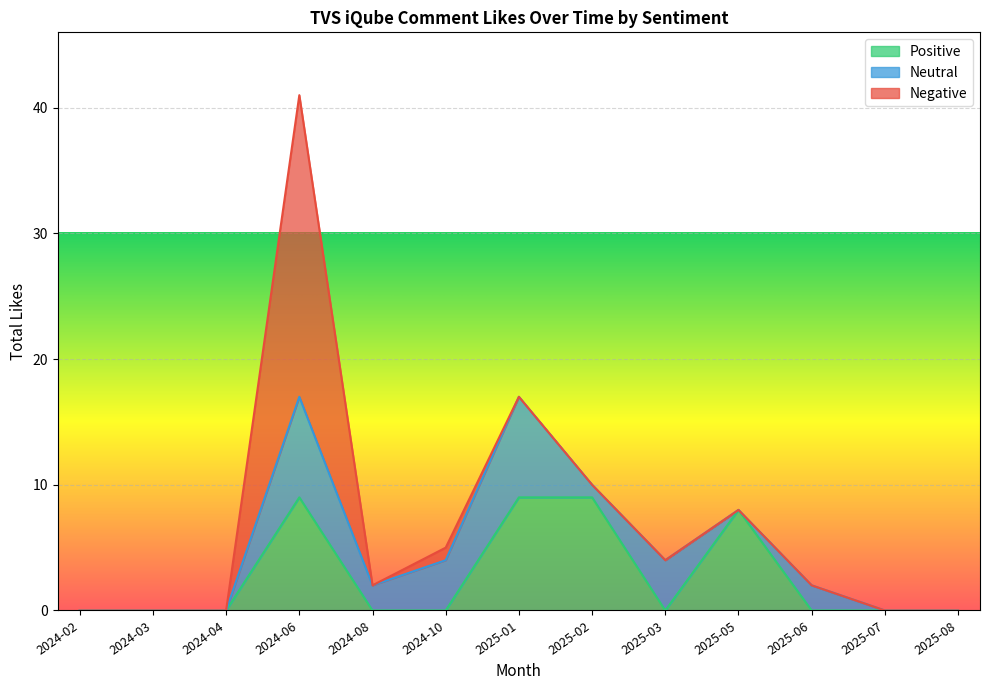

Reading left to right, transcribe all the data shown in this chart.

Positive: 0	0	0	9	0	0	9	9	0	8	0	0	0
Neutral: 0	0	0	8	2	4	8	1	4	0	2	0	0
Negative: 0	0	0	24	0	1	0	0	0	0	0	0	0